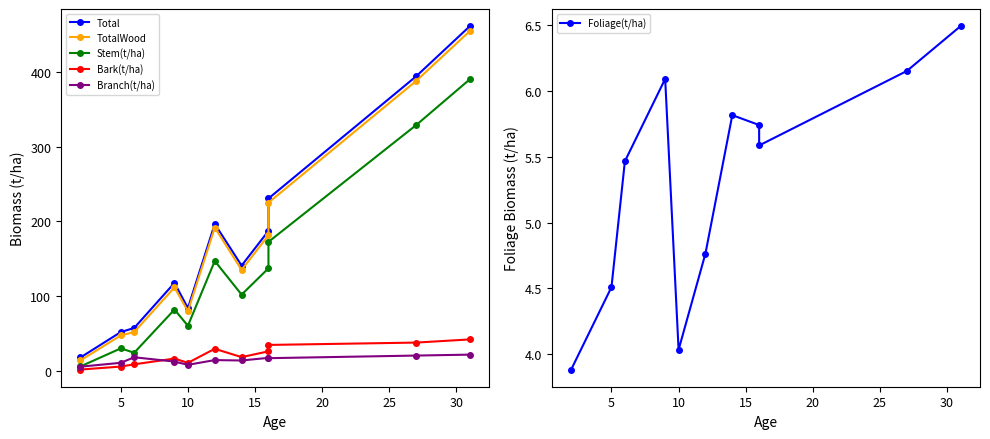

At how many categories does at least one series exceed 147?

5